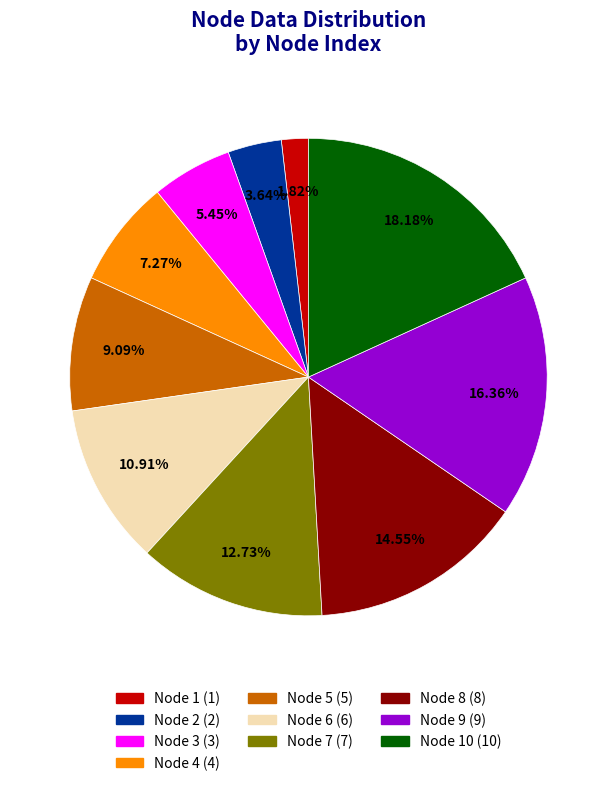

Is there any slice that represents more than half of the pie?

No